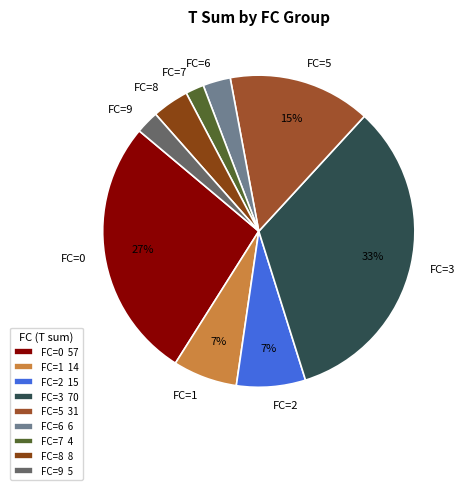

To the nearest percent, what portion does FC=5 represent?

15%